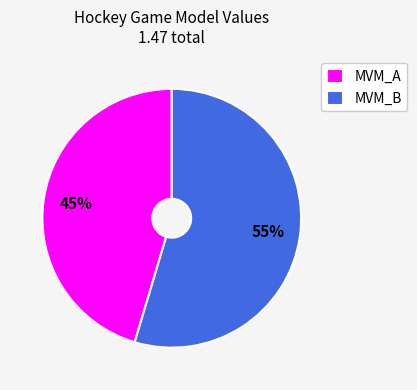

Is it true that MVM_B is 55% of the pie?

True